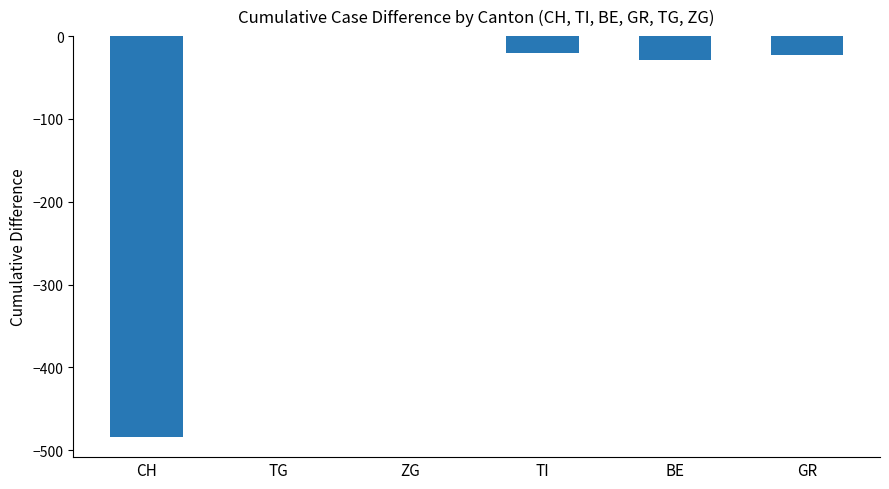

What is the average value?

-93